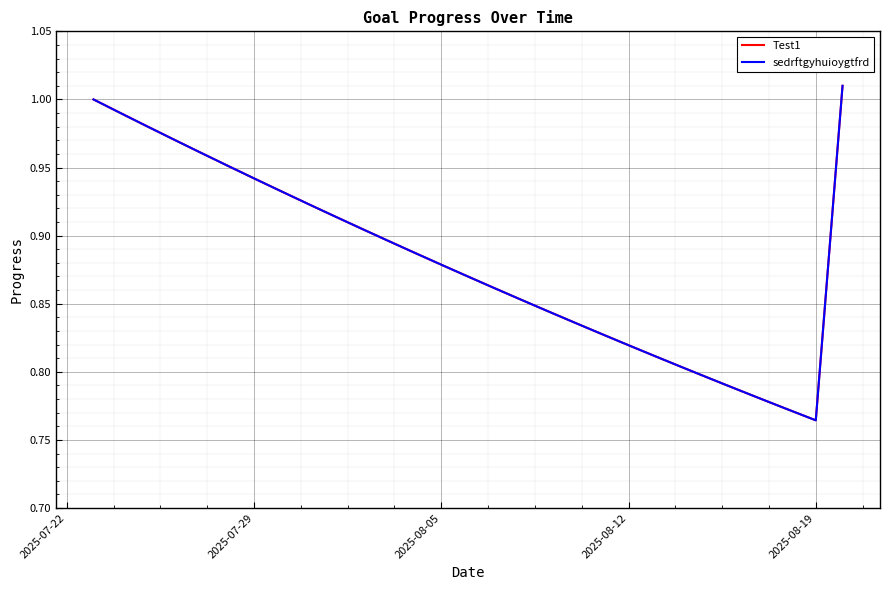

Does the chart display data point markers on the line(s)?

No